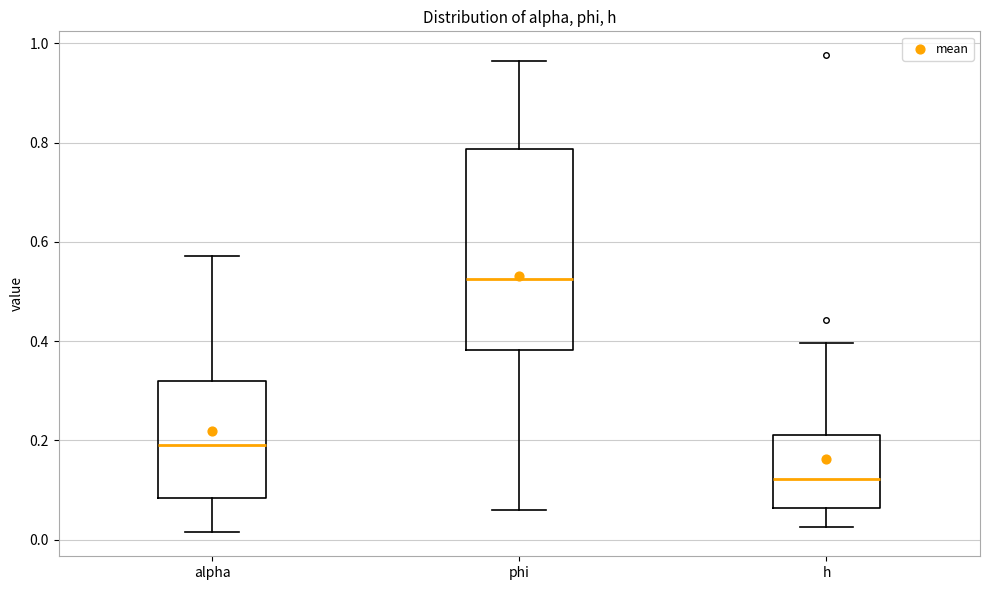

Comparing the boxes themselves (not the whiskers), which one is the tallest?

phi